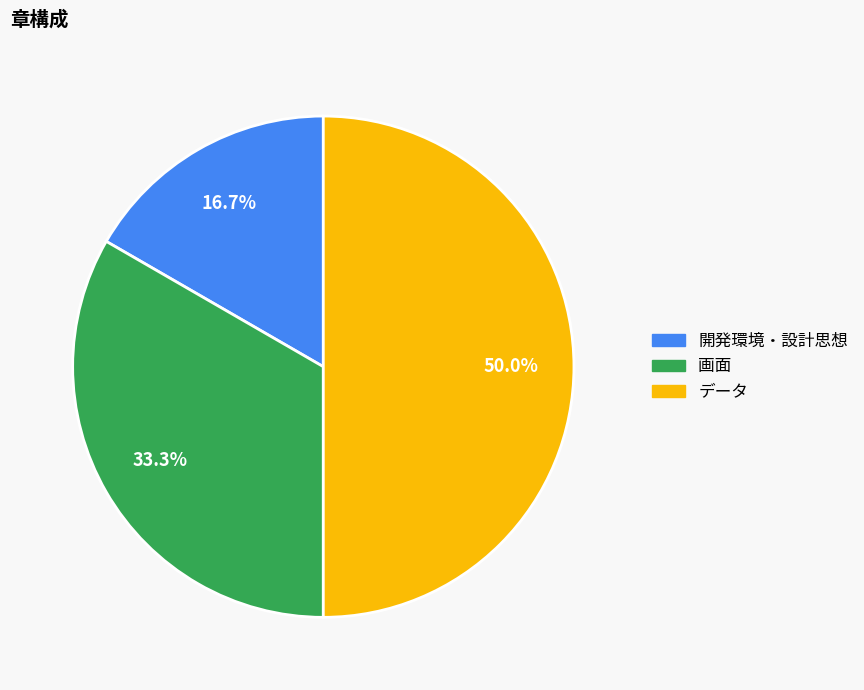

How much of the chart is everything except 開発環境・設計思想?

83.3%